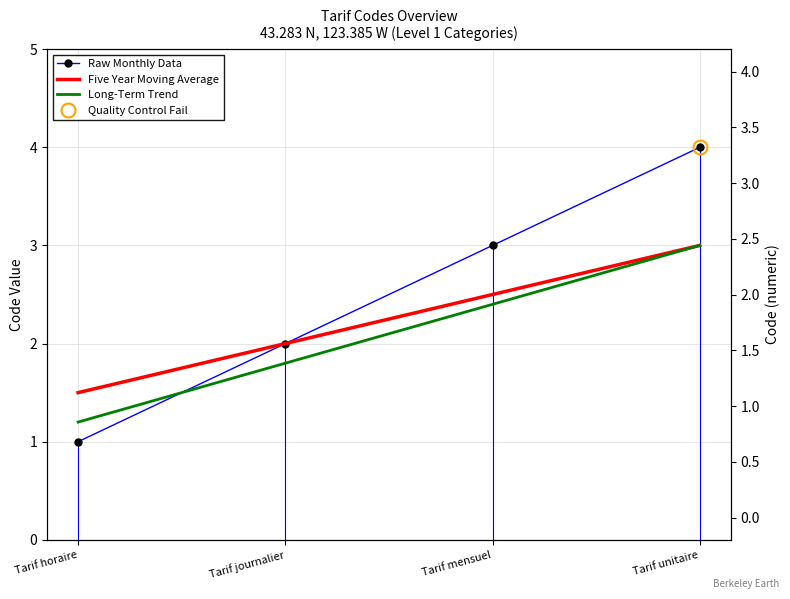

What is the sum of the Five Year Moving Average values at Tarif horaire and Tarif journalier?

3.5